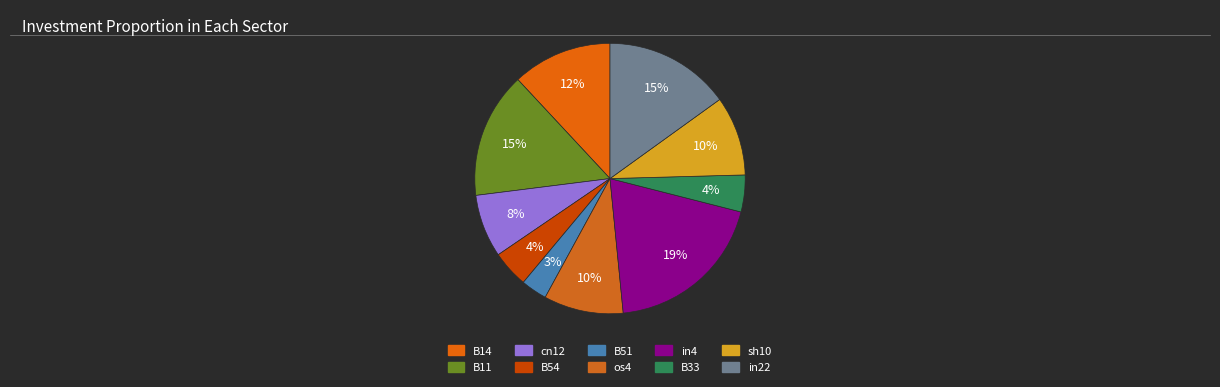

To the nearest percent, what is the difference between the largest and smallest slice percentages?

16%